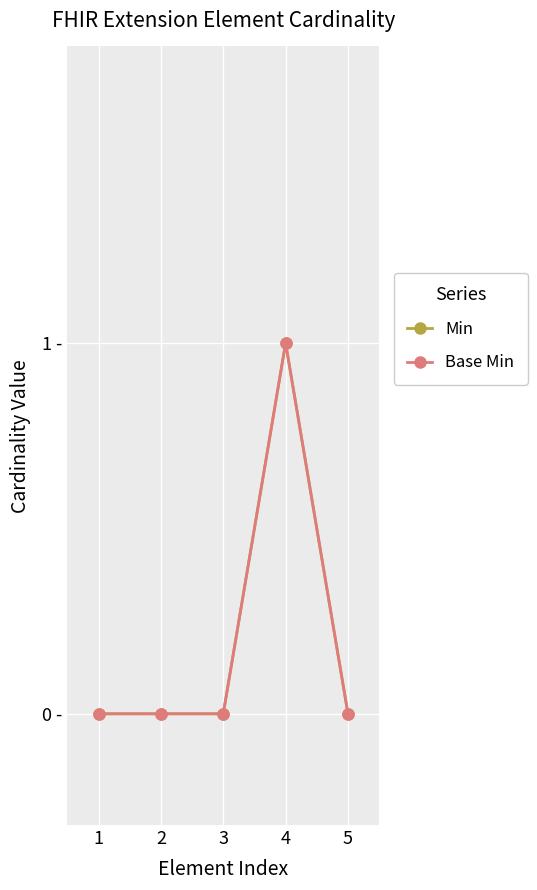

Between 3 and 1, which is larger?

3